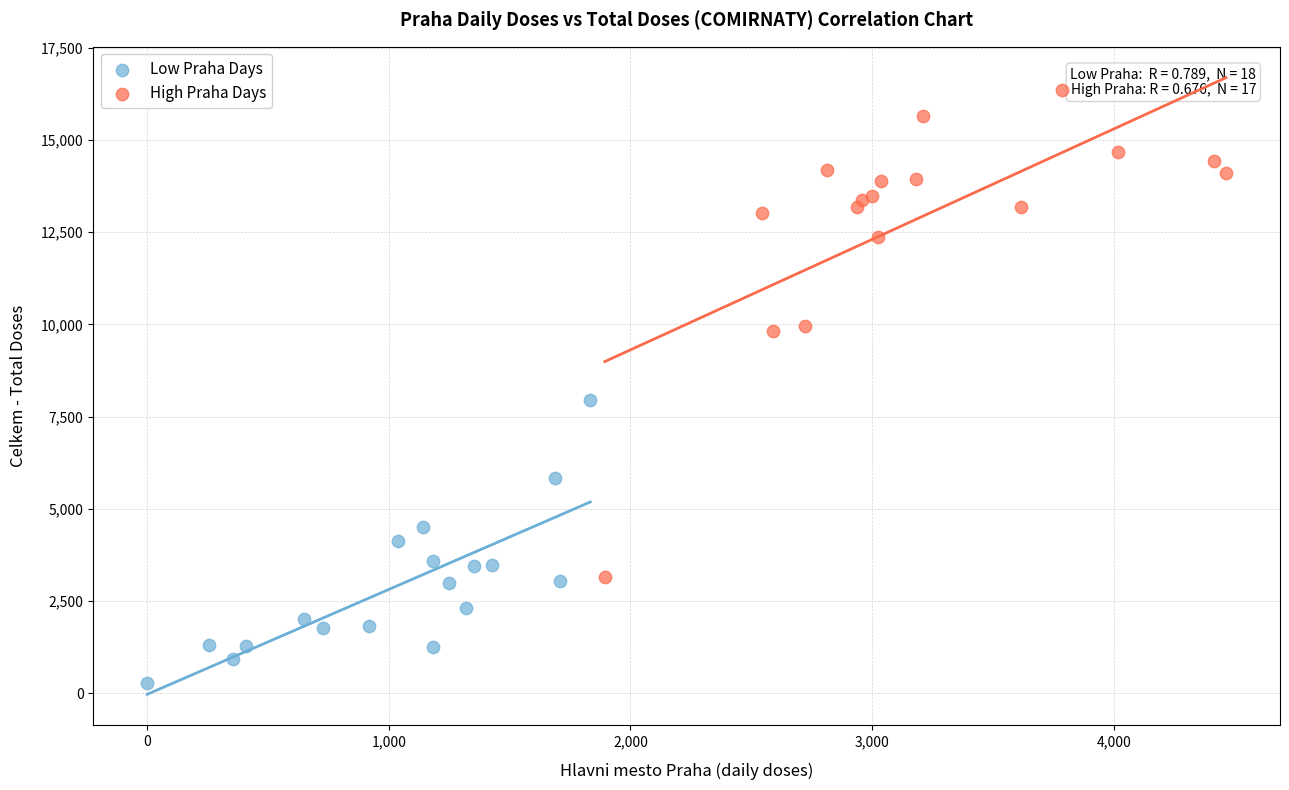

Which series has the widest spread of Y values?

High Praha Days